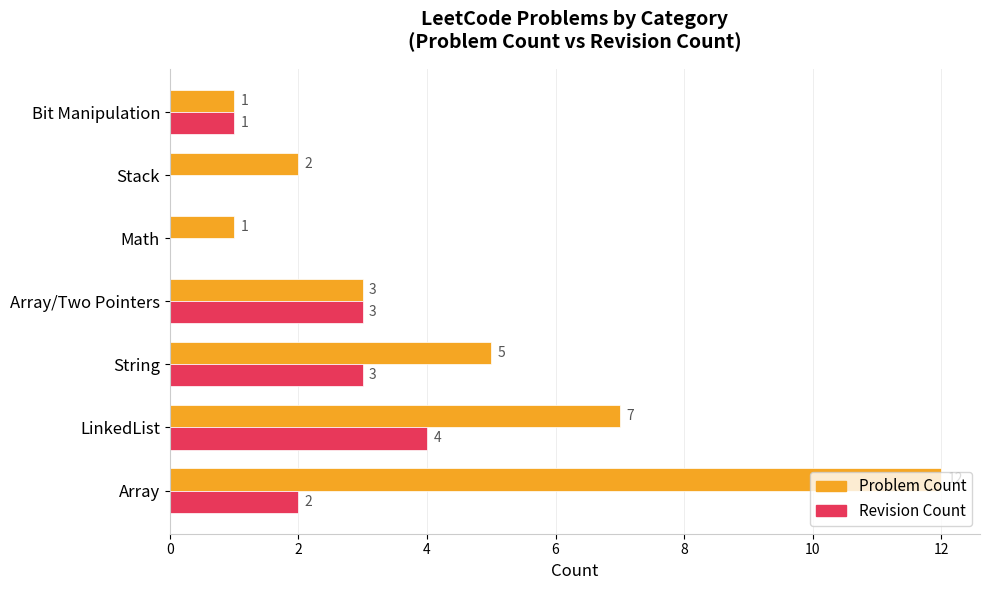

The value of Revision Count at Array/Two Pointers is 3. True or false?

True